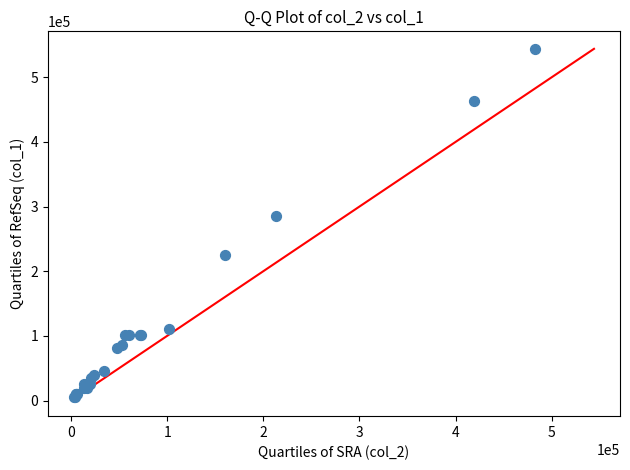

What Y value in the scatter plot is closest to 274500?

285000